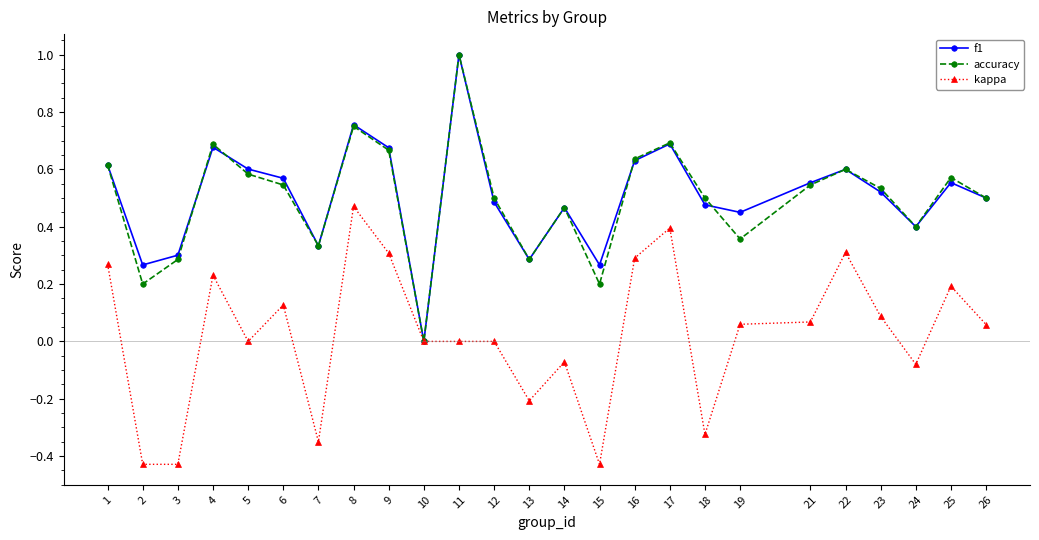

How many lines are shown in the chart?

3